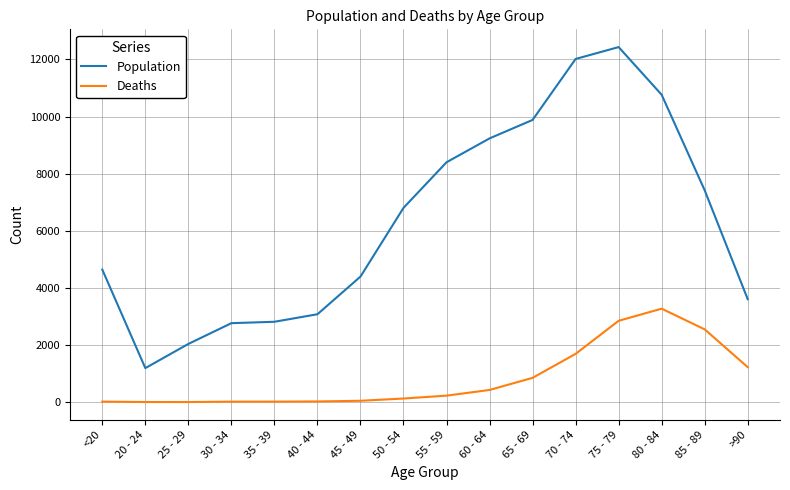

What is the difference between the maximum and minimum values in the Population series?

11243